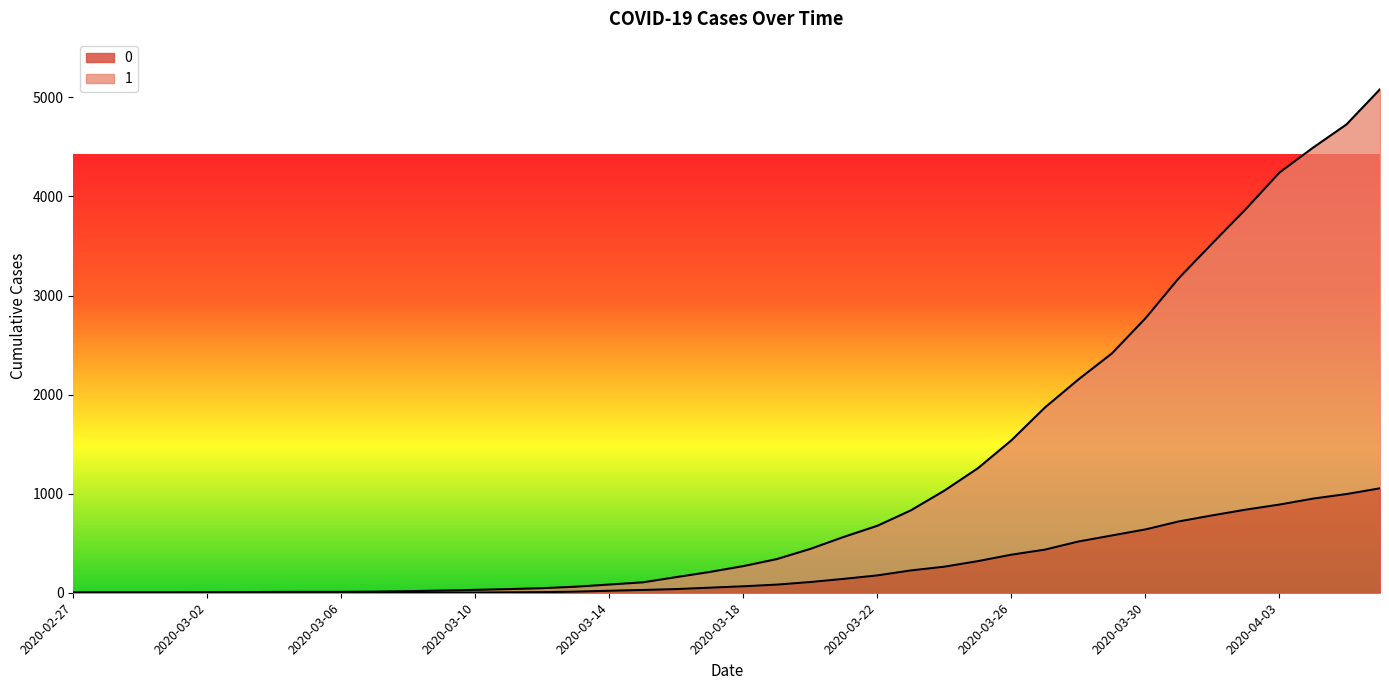

True or false: 1 and 0 cross at least once.

False